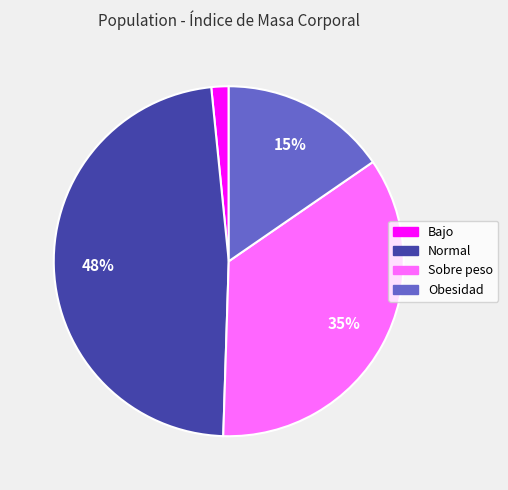

Approximately how many times larger is the value at Sobre peso compared to Normal?

0.7